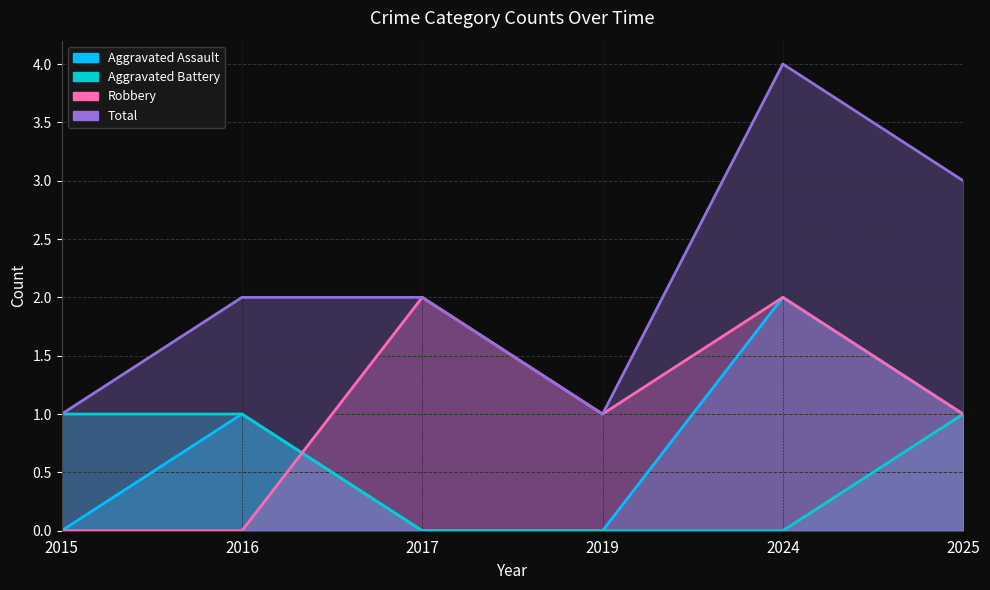

Reading right to left, extract all data points from this chart.

Aggravated Assault: 1	2	0	0	1	0
Aggravated Battery: 1	0	0	0	1	1
Robbery: 1	2	1	2	0	0
Total: 3	4	1	2	2	1